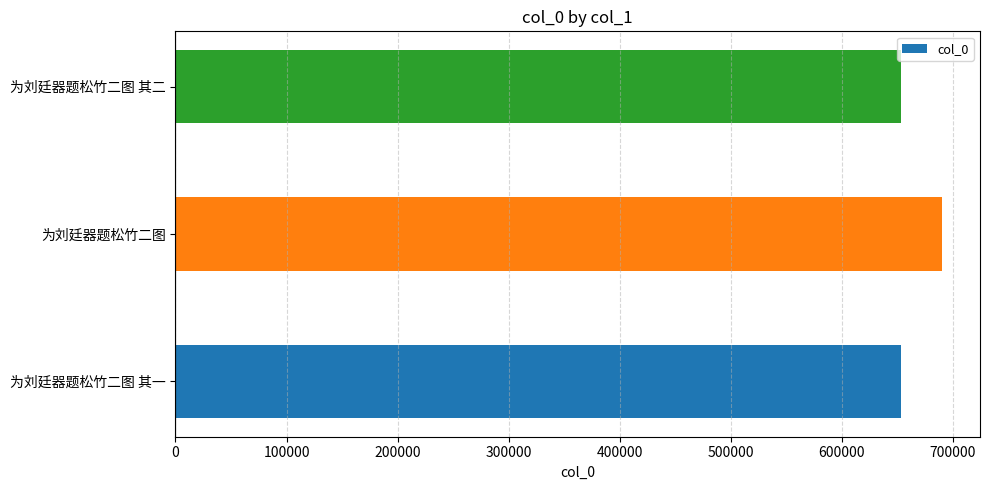

What is the maximum value shown in the chart?

690083